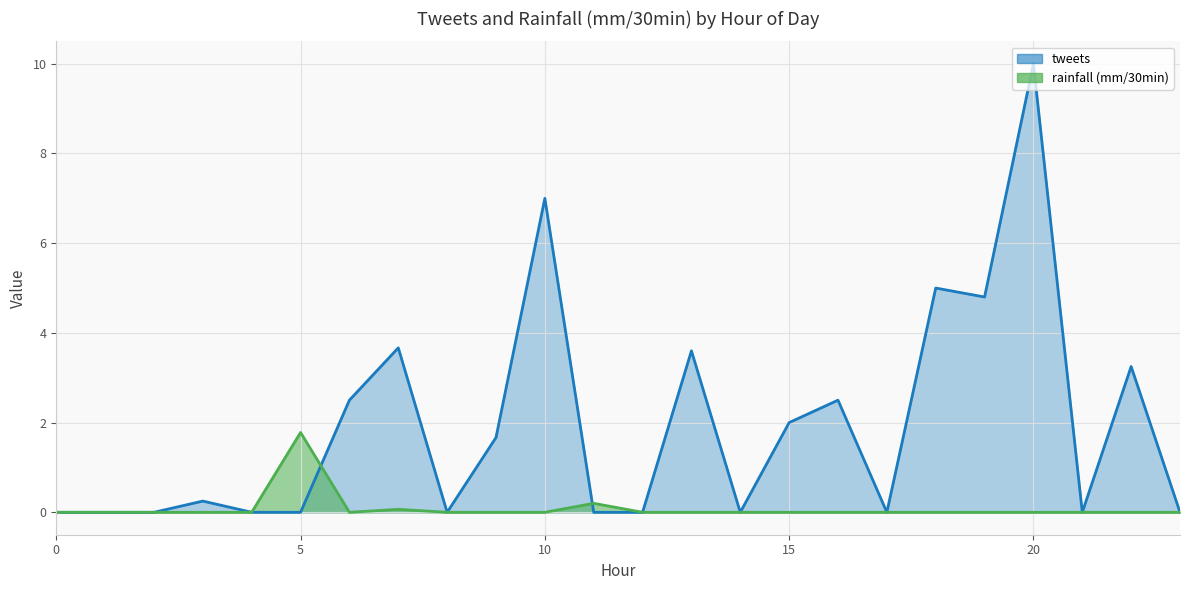

What are all the series names shown in the legend?

tweets, rainfall (mm/30min)